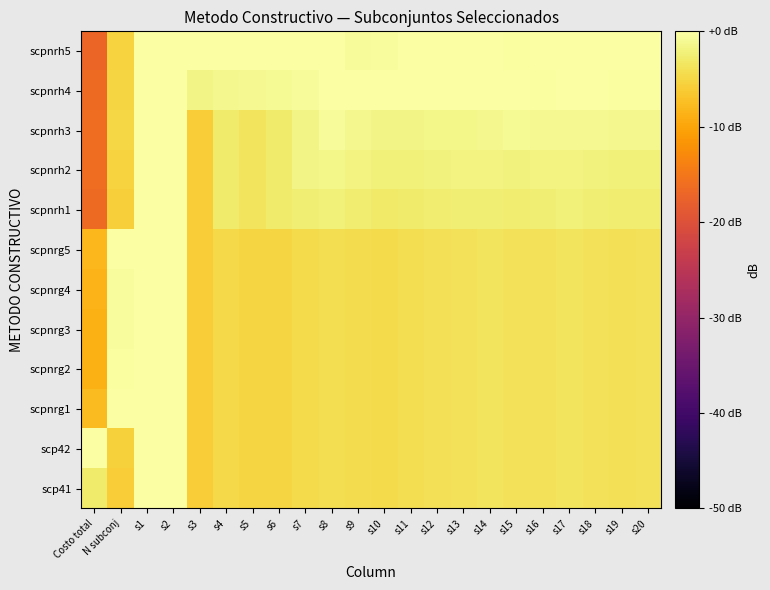

What is the spread (max minus min) of values at s19?

4.0